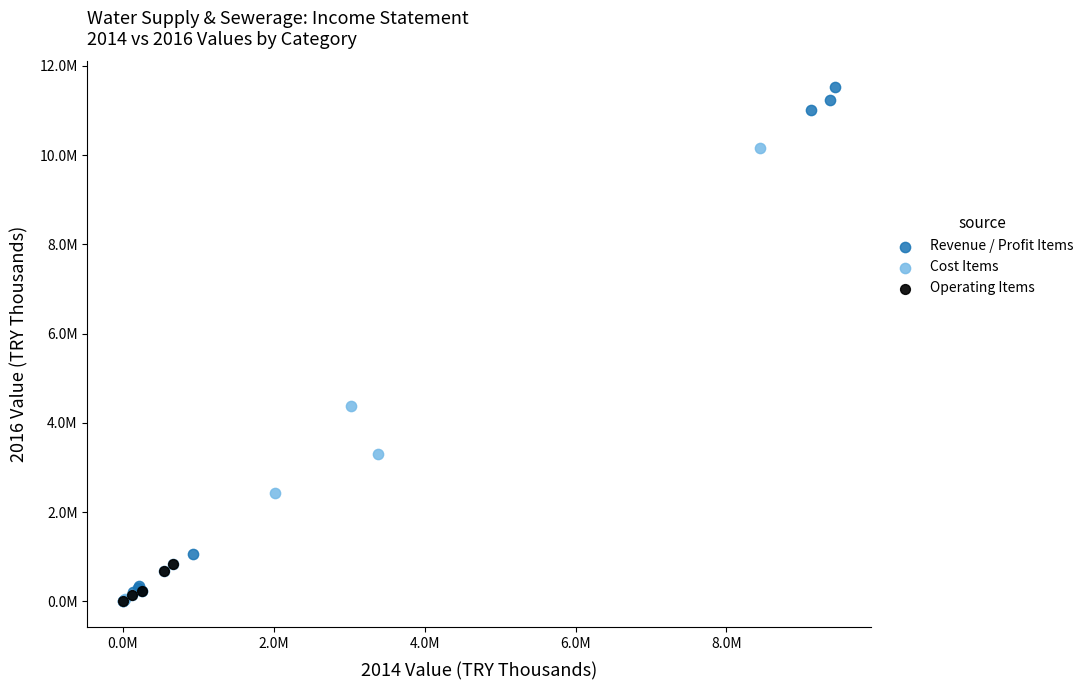

Which series reaches the maximum Y coordinate?

Revenue / Profit Items